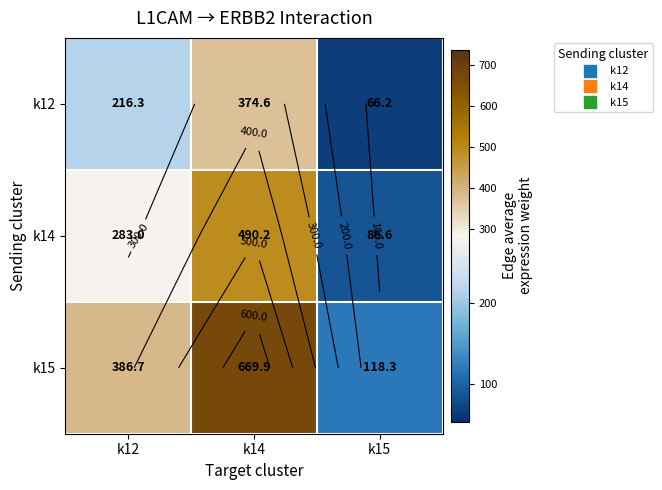

At which category does the chart reach its minimum across all series?

k15